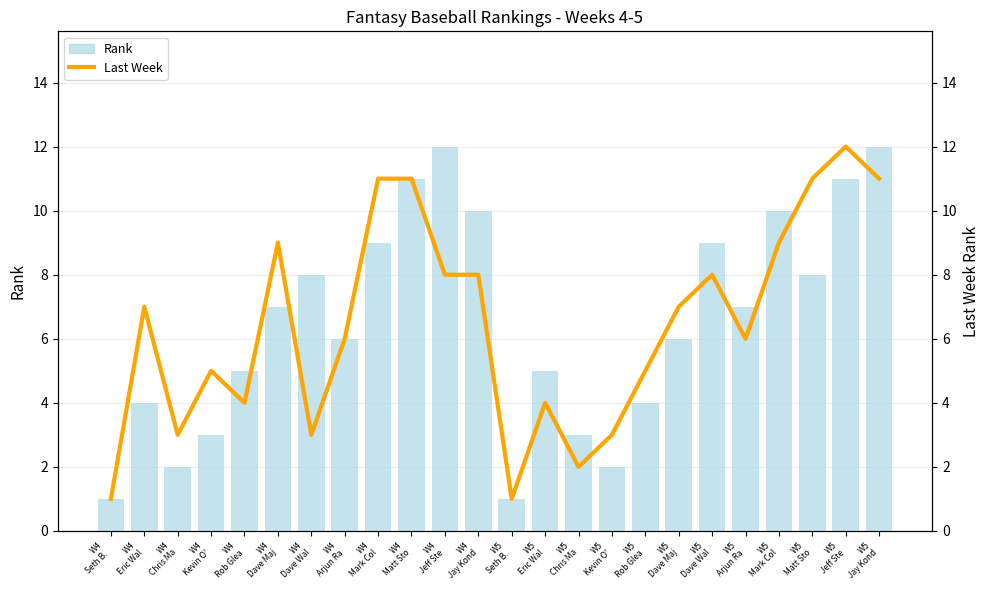

What position from the left is W4
Dave Wal?

7